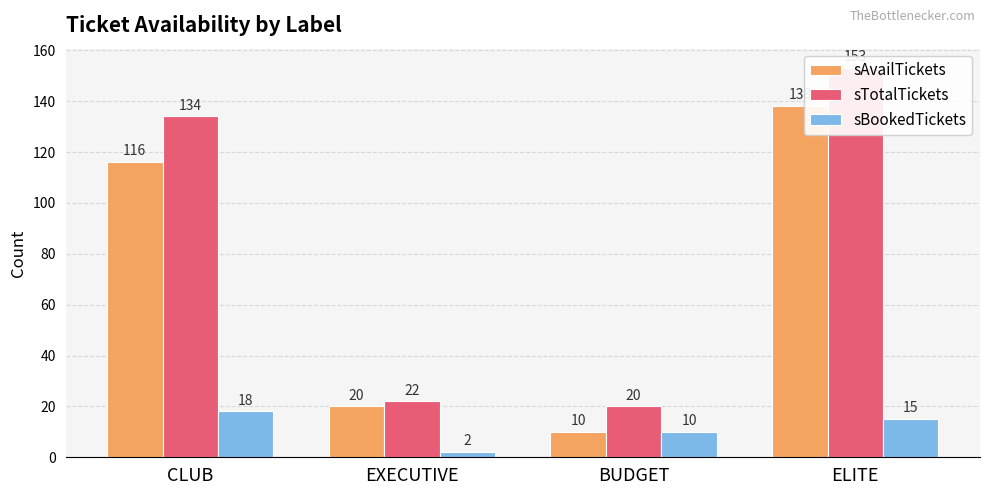

True or false: sAvailTickets has a value of 17 at BUDGET.

False